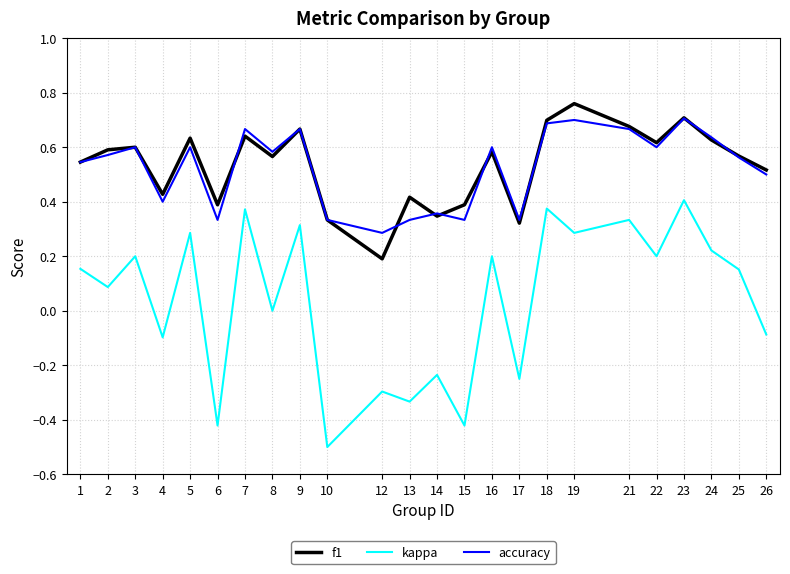

At which label does accuracy reach its minimum?

12